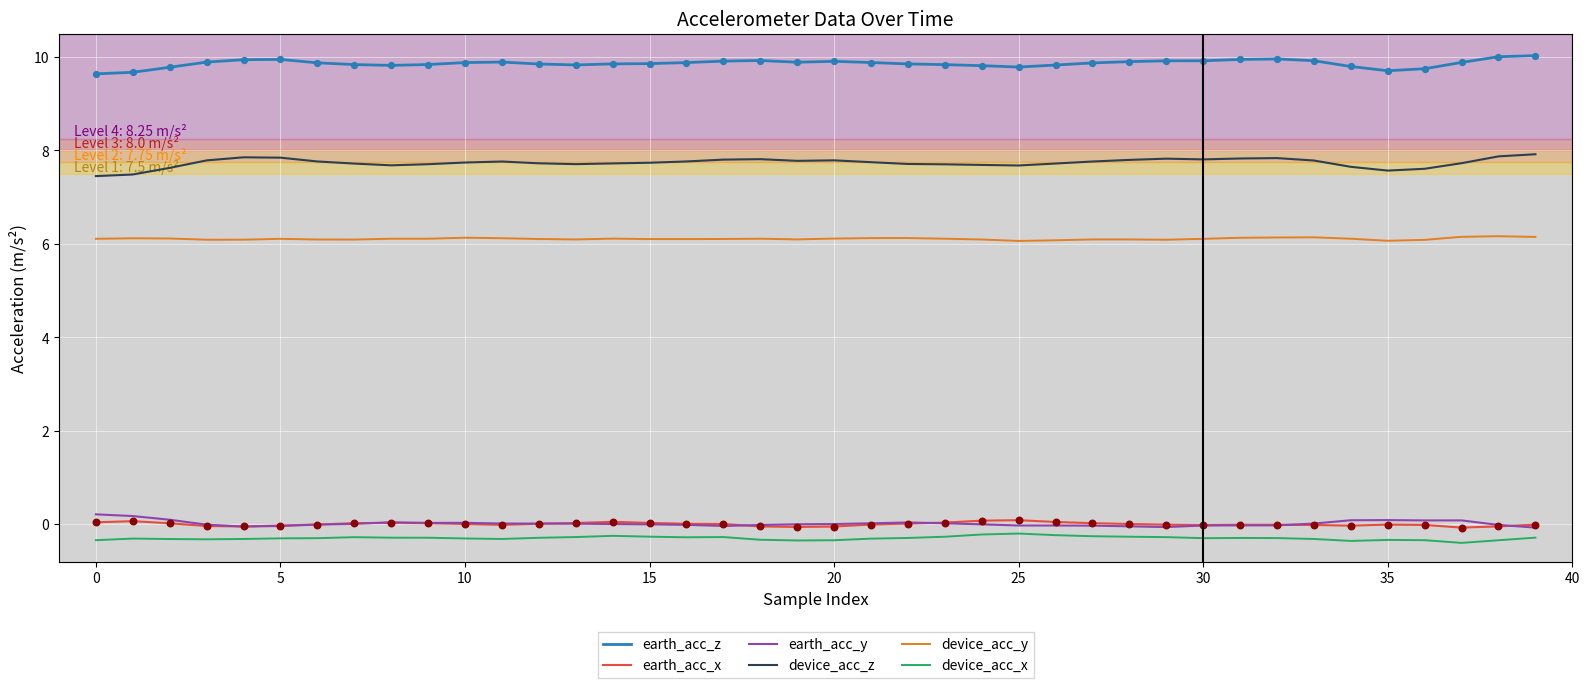

Which series has the largest total across all categories?

earth_acc_z